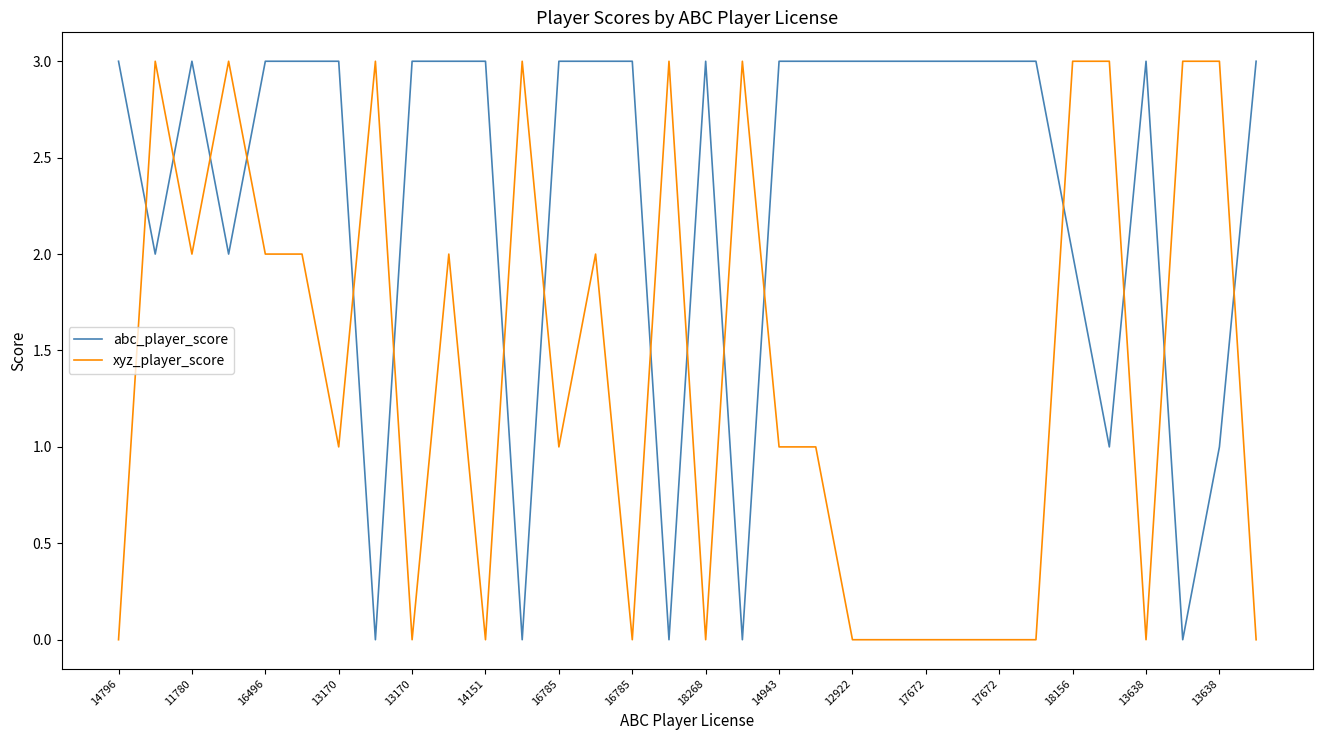

How many xyz_player_score values are between 0 and 3?

32